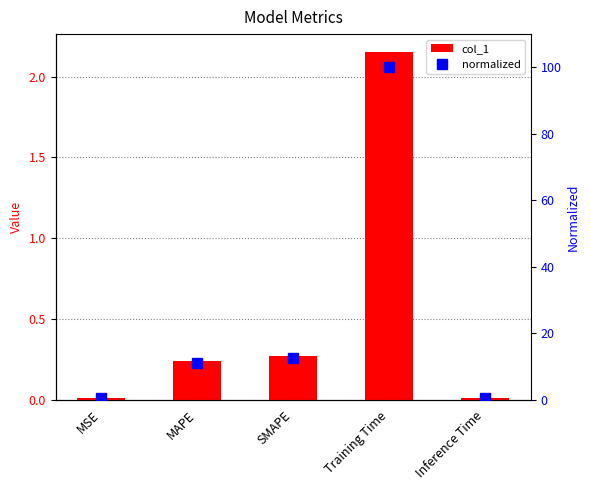

Are the bars grouped side by side (vs. stacked)?

Yes